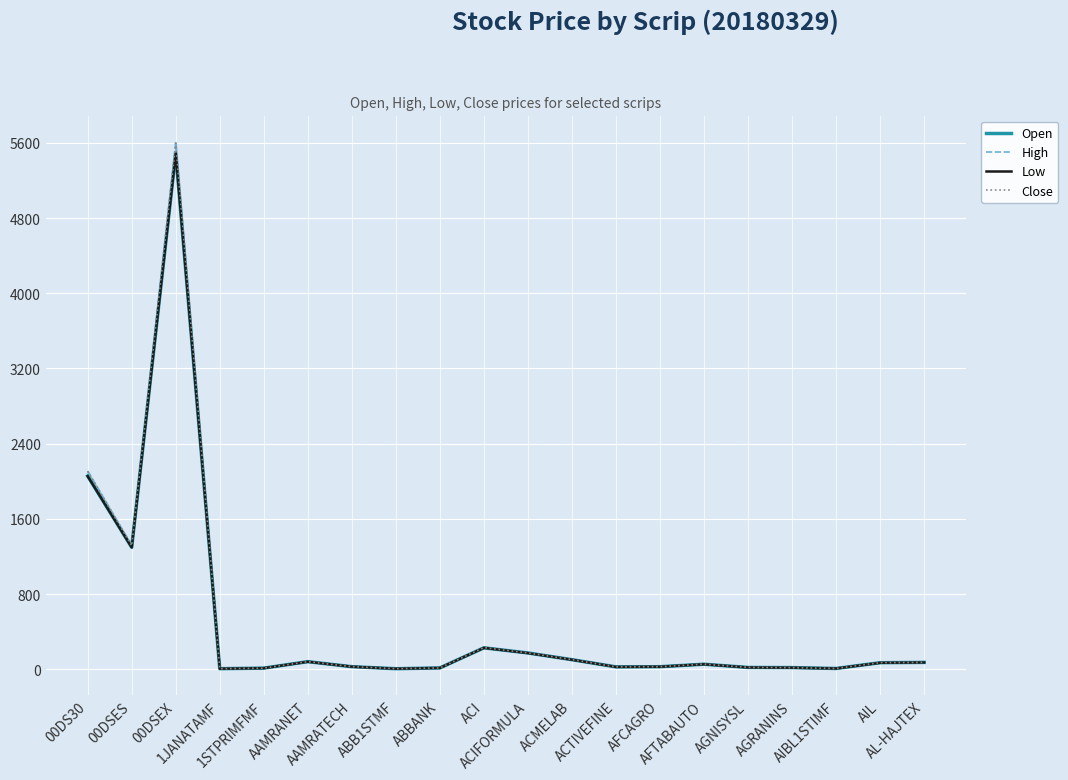

How many categories are shown in the chart?

20